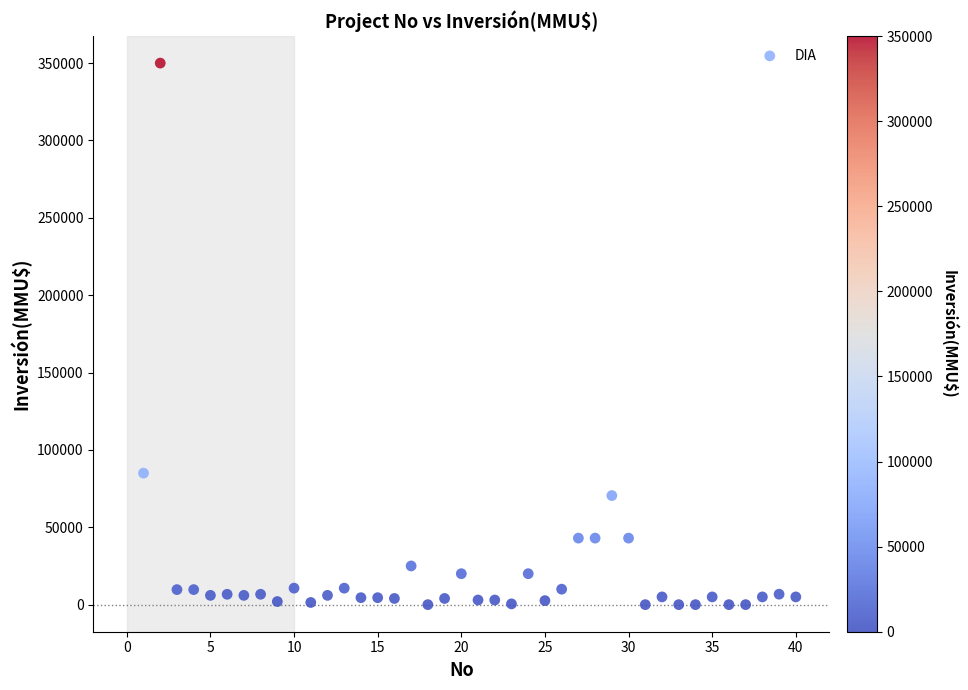

What is the range of X values (max minus min)?

39